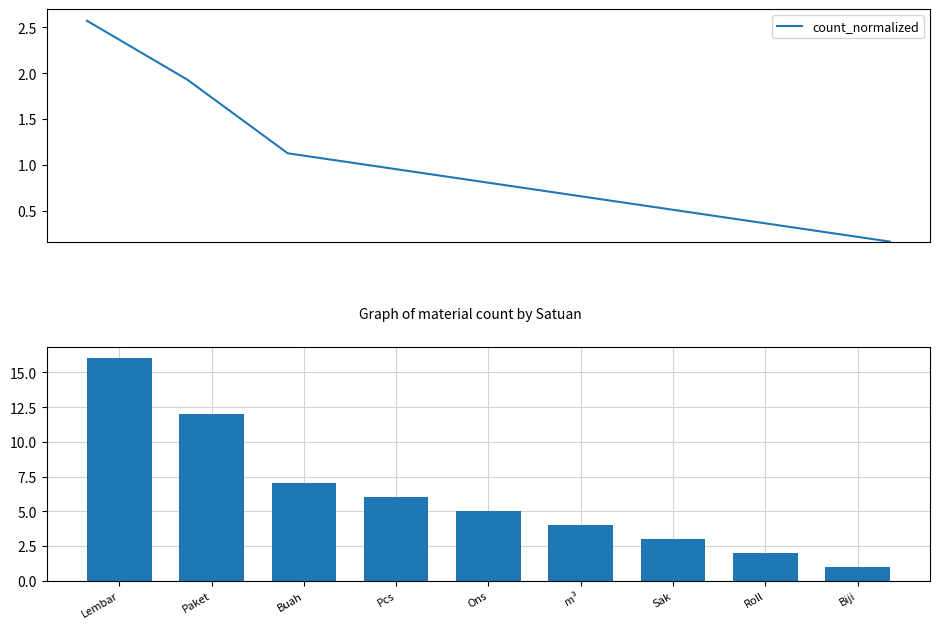

What is the smallest value displayed?

0.2